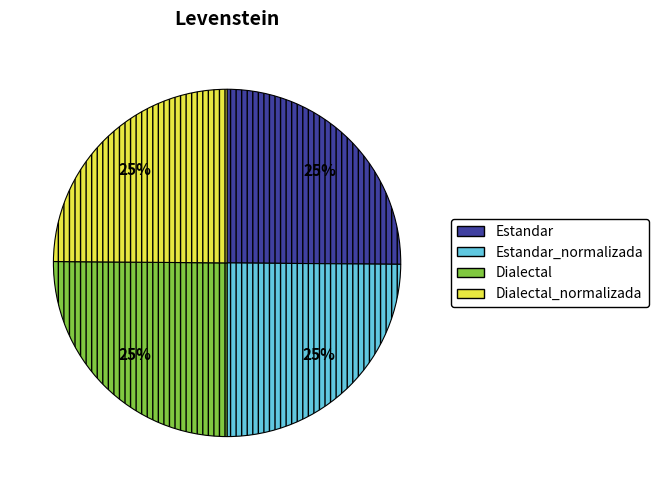

To the nearest percent, what is the average slice percentage?

25%